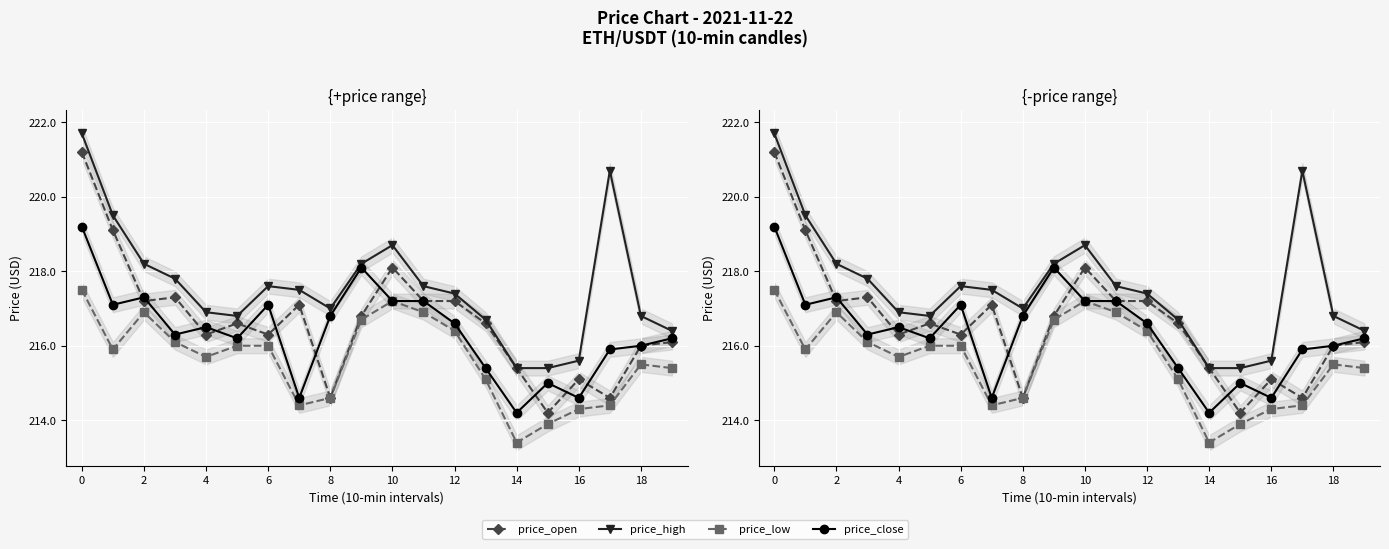

How many lines are shown in the chart?

4